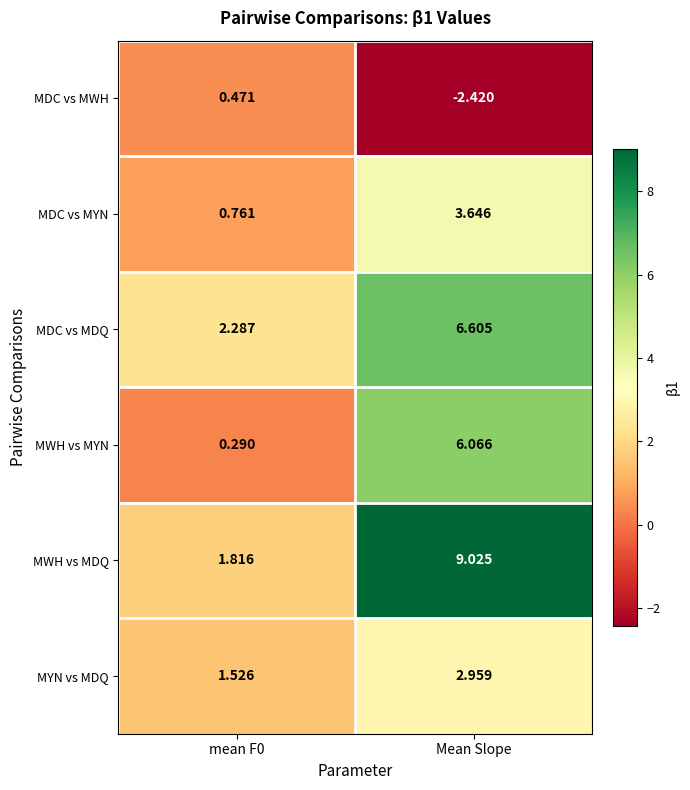

Rank the series by their maximum value, from lowest to highest.

MDC vs MWH, MYN vs MDQ, MDC vs MYN, MWH vs MYN, MDC vs MDQ, MWH vs MDQ